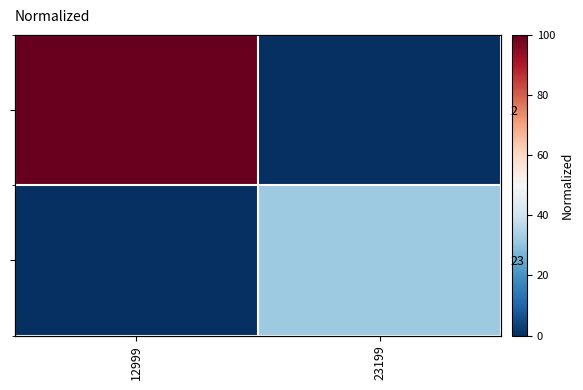

How many values in 23 are above zero?

1